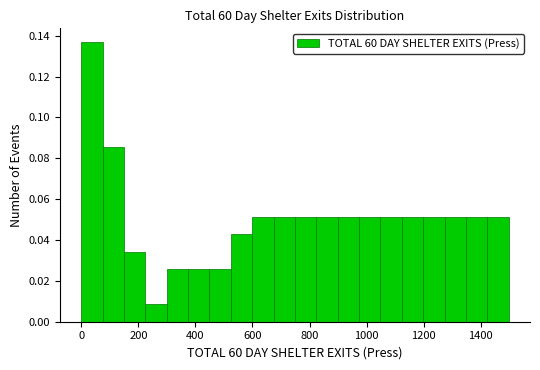

Read against the x-axis, roughly where is the centre of the tallest bar?

40